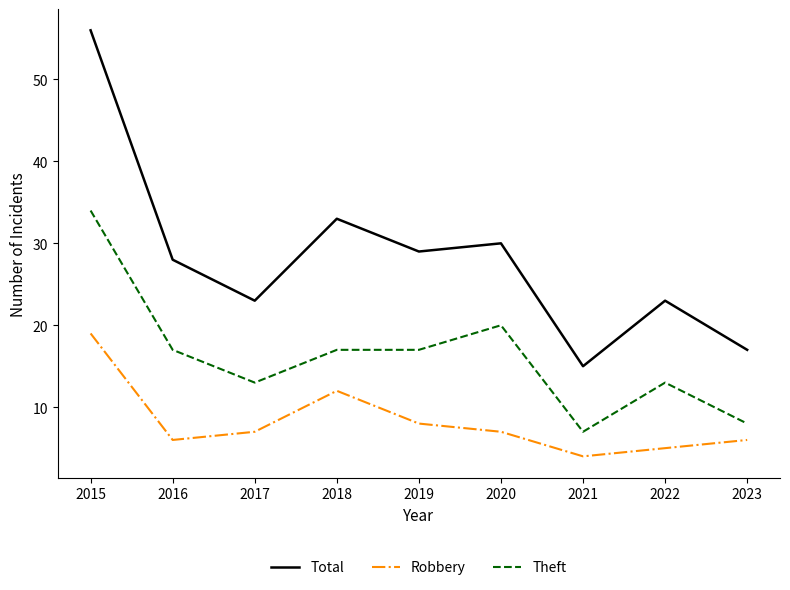

What is the maximum value for Theft?

34